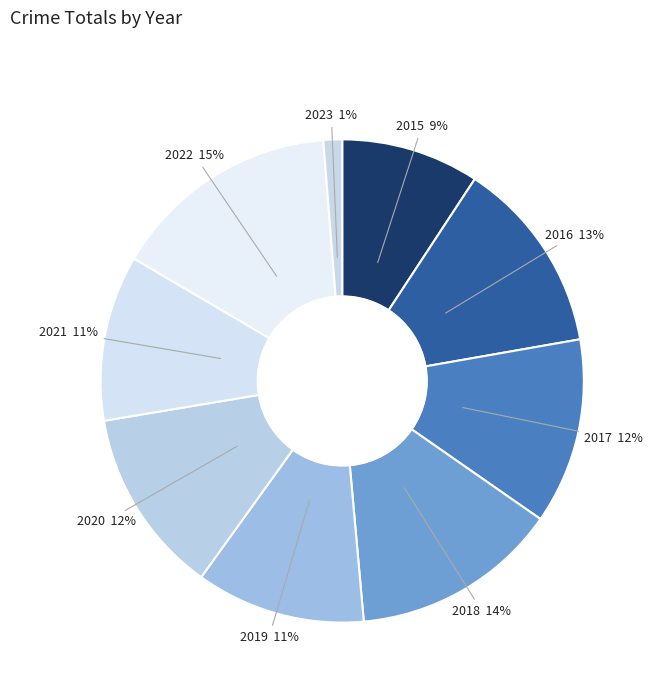

True or false: 2019 accounts for 11% of the total.

True